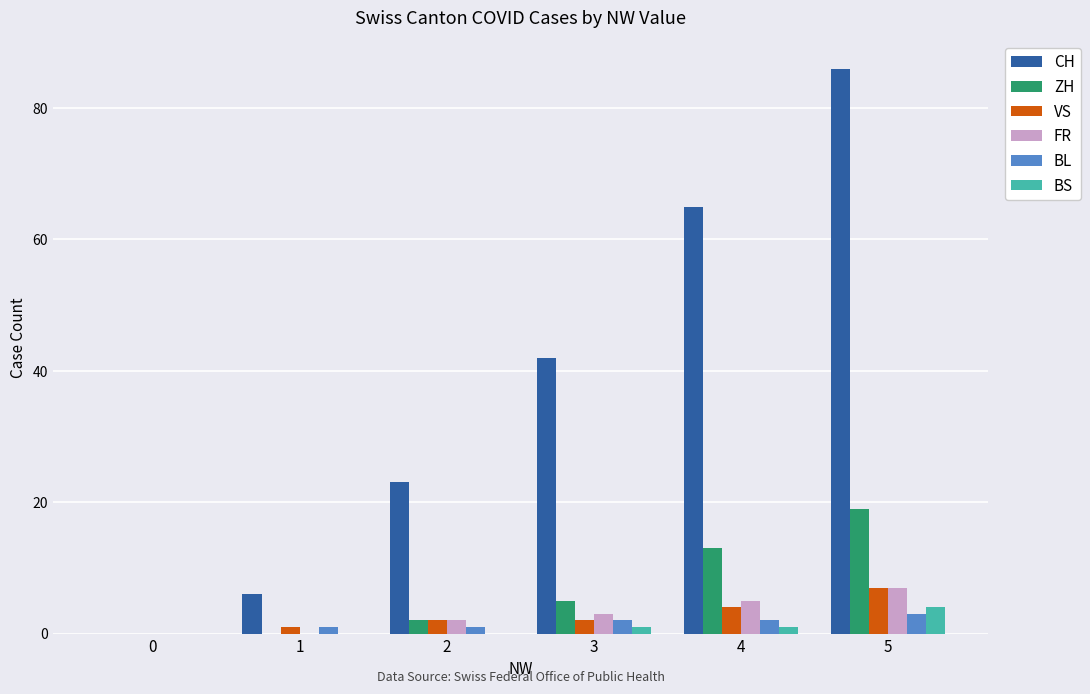

How many groups of bars are there?

6